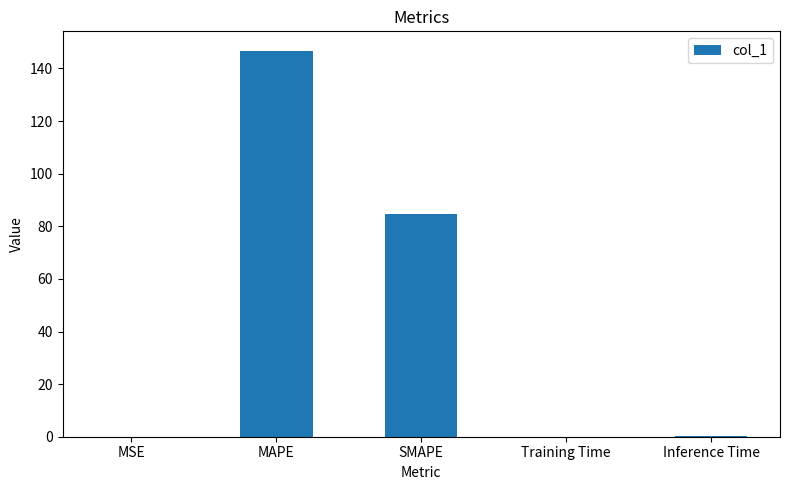

Count the number of data series in this chart.

1